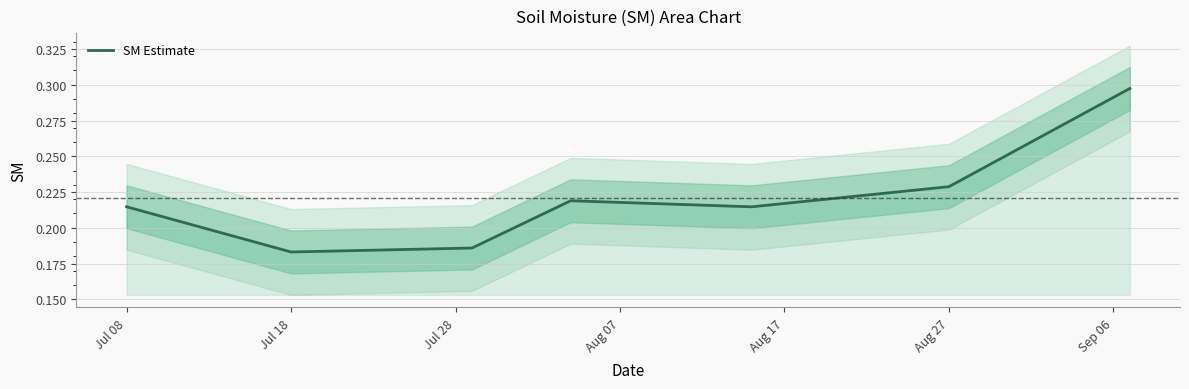

Which label corresponds to the smallest value in the chart?

Jul 18